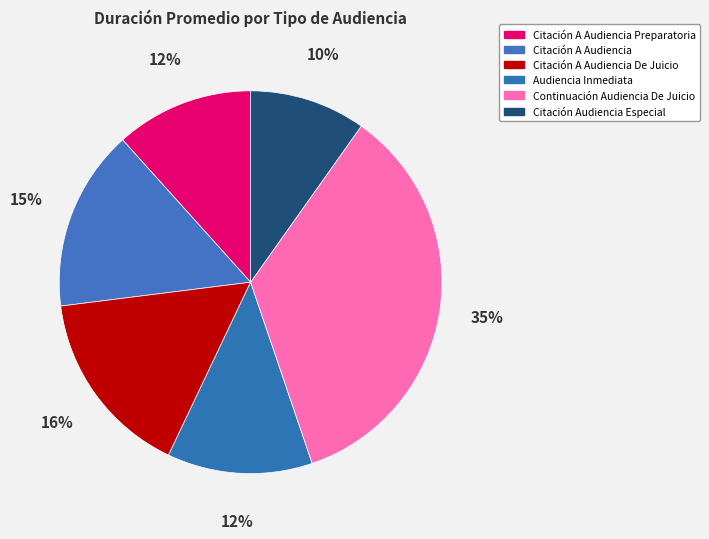

Rank the categories by value from lowest to highest.

Citación Audiencia Especial, Citación A Audiencia Preparatoria, Audiencia Inmediata, Citación A Audiencia, Citación A Audiencia De Juicio, Continuación Audiencia De Juicio